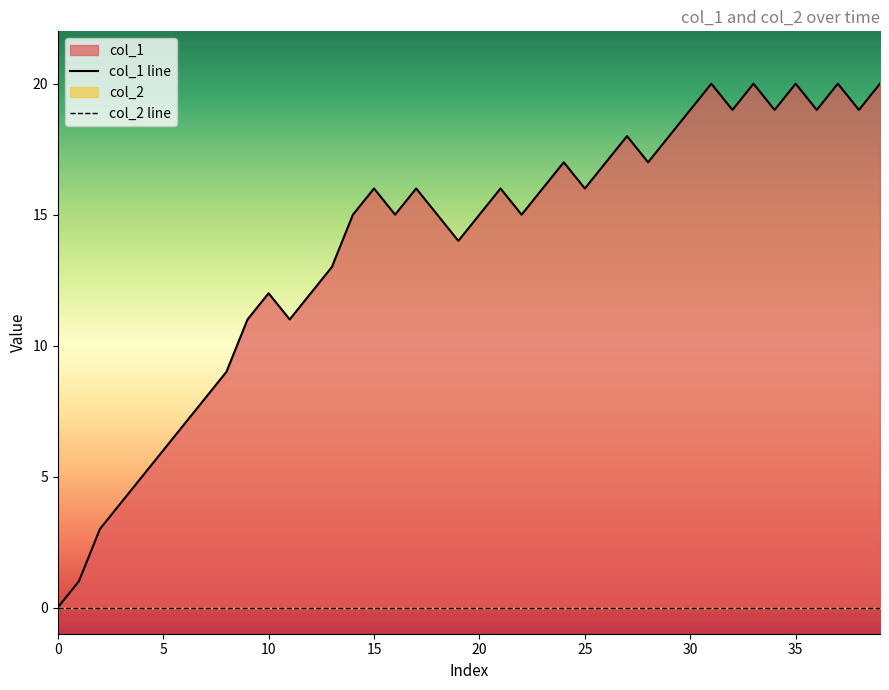

Which series has the widest spread of values?

col_1 line